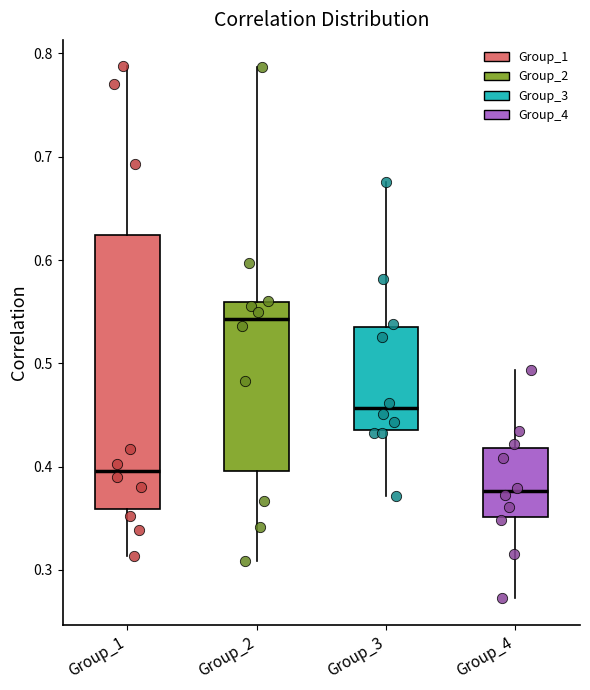

Reading left to right, read every box against the y-axis: the position of its median line, the range the box covers, and the ends of its whiskers. The values are not printed on the chart, so give them approximately, as read against the axis.

Group_1: median 0.40, box 0.36 to 0.62, whiskers 0.31 to 0.79
Group_2: median 0.54, box 0.40 to 0.56, whiskers 0.31 to 0.79
Group_3: median 0.46, box 0.44 to 0.53, whiskers 0.37 to 0.68
Group_4: median 0.38, box 0.35 to 0.42, whiskers 0.27 to 0.49